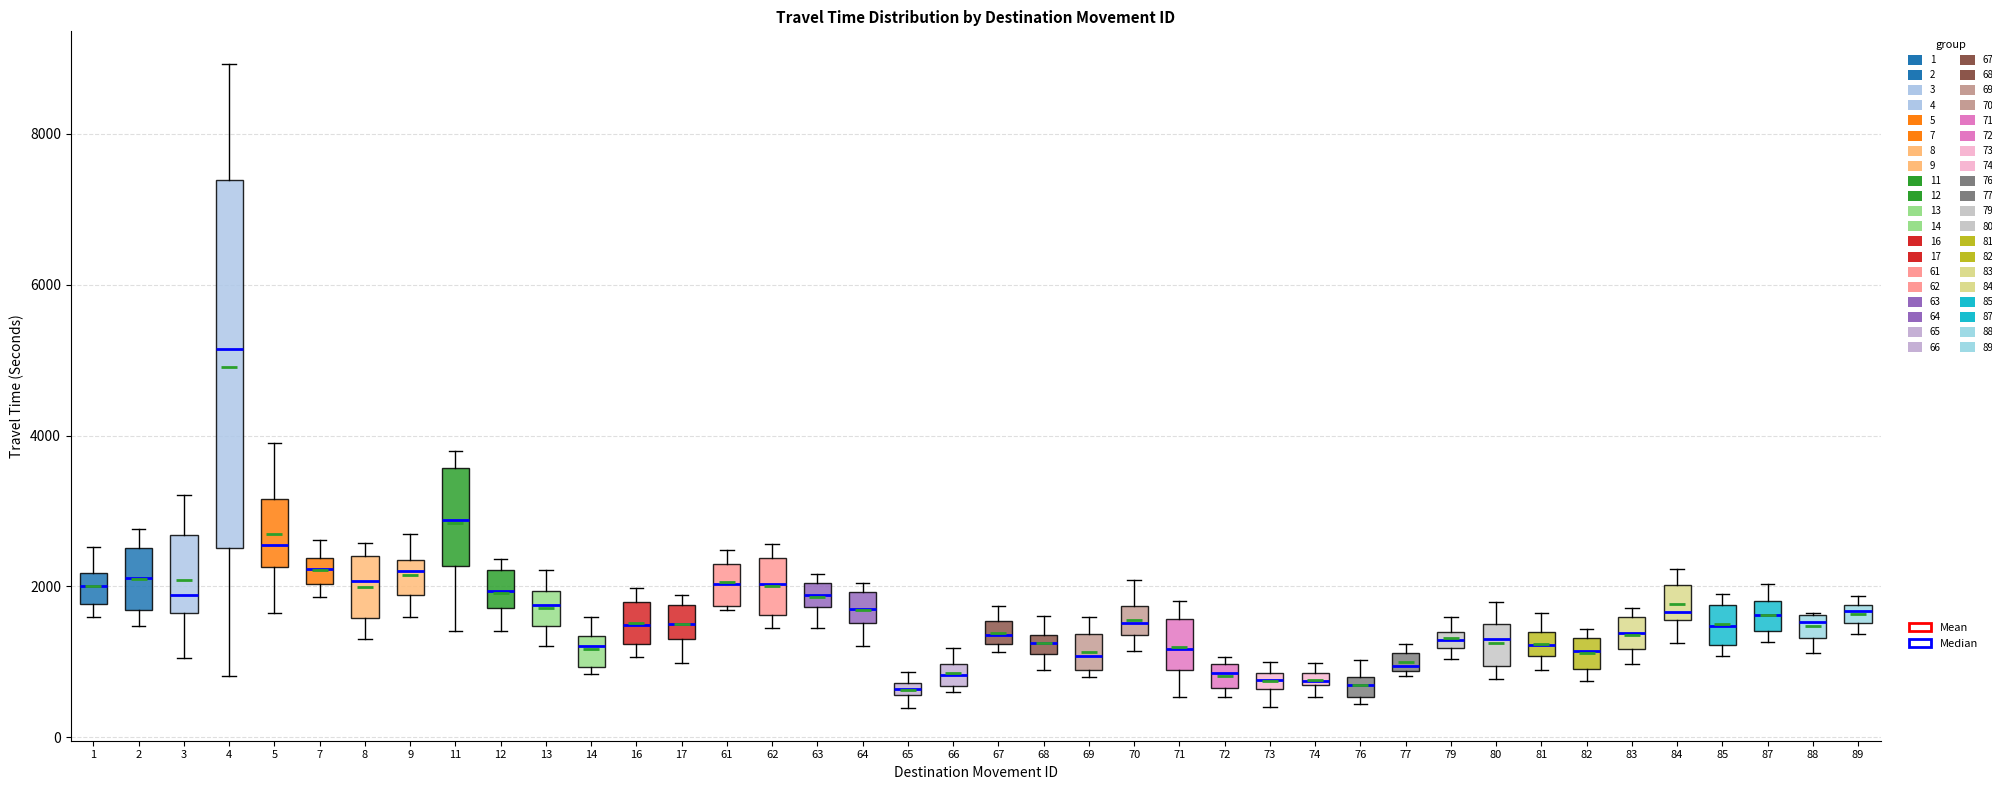

Where does the median line of the box at x = 85 sit on the y-axis? The values are not printed on the chart, so give them approximately, as read against the axis.

1400